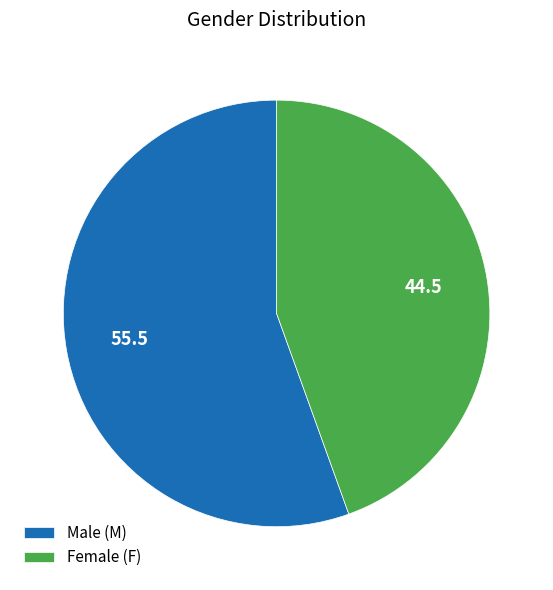

Is there any slice that represents more than half of the pie?

Yes